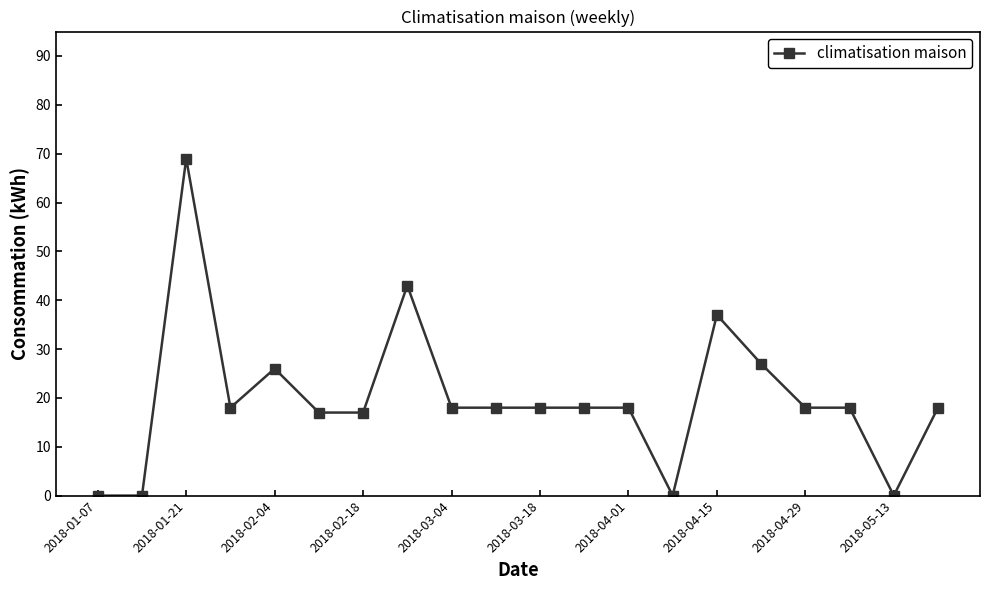

What is the sum of all values?

398